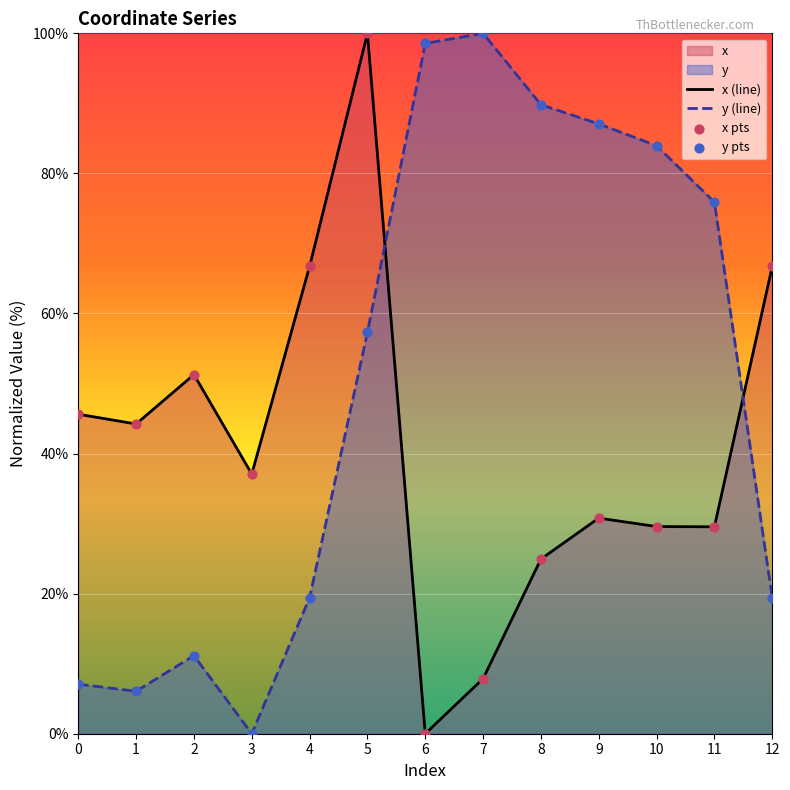

Which series has the widest spread of Y values?

x